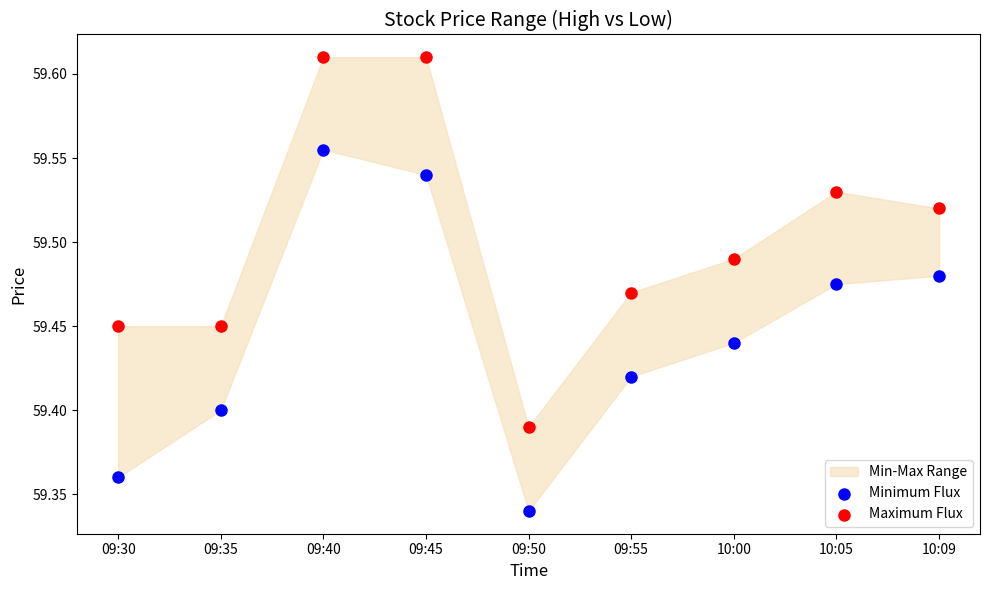

Across all data points, what is the range of Y values (max minus min)?

0.3